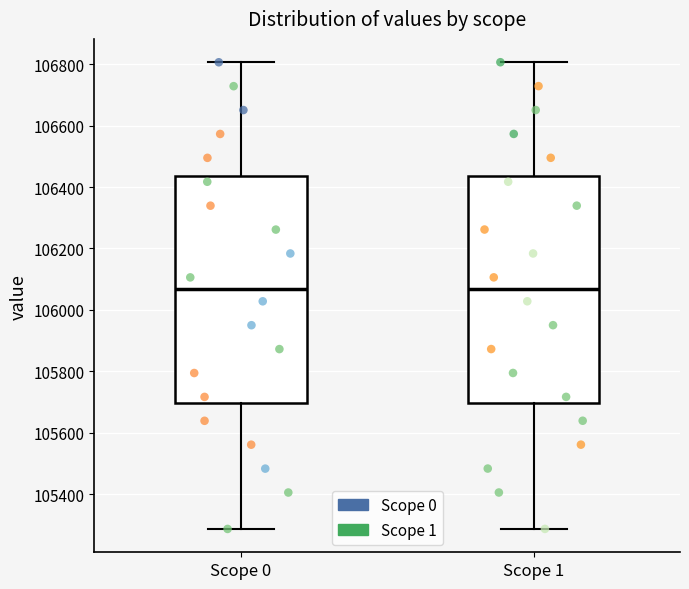

Reading left to right, read every box against the y-axis: the position of its median line, the range the box covers, and the ends of its whiskers. The values are not printed on the chart, so give them approximately, as read against the axis.

Scope 0: median 106060, box 105700 to 106440, whiskers 105280 to 106800
Scope 1: median 106060, box 105700 to 106440, whiskers 105280 to 106800